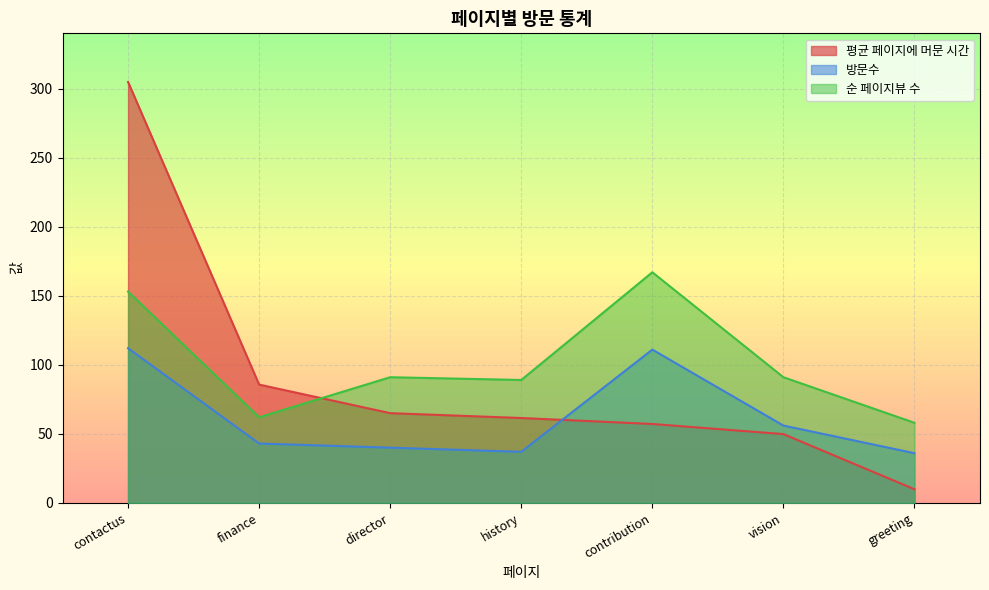

Is the value of 방문수 at contribution greater than the value of 순 페이지뷰 수 at history?

Yes